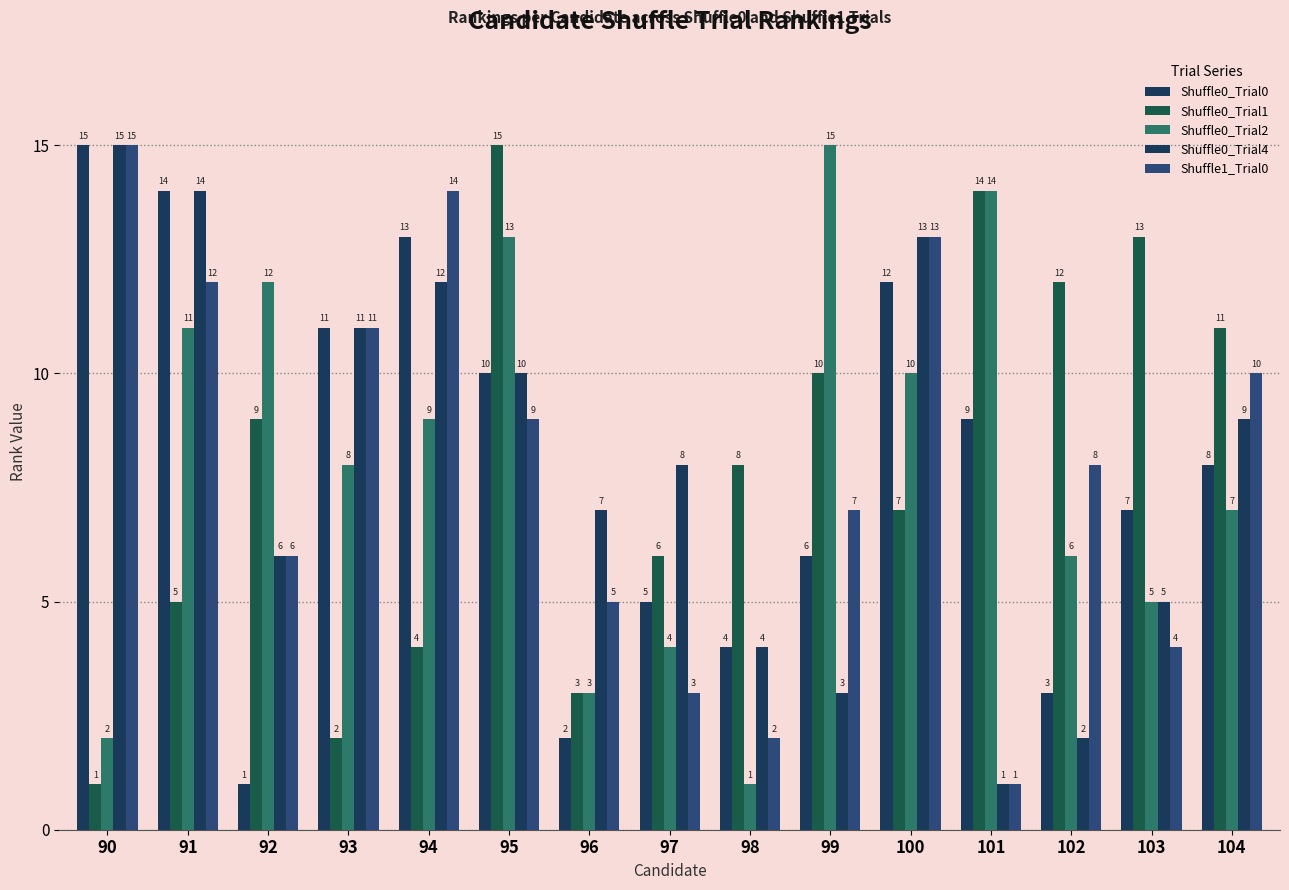

Rank the categories by Shuffle0_Trial0 value from lowest to highest.

92, 96, 102, 98, 97, 99, 103, 104, 101, 95, 93, 100, 94, 91, 90